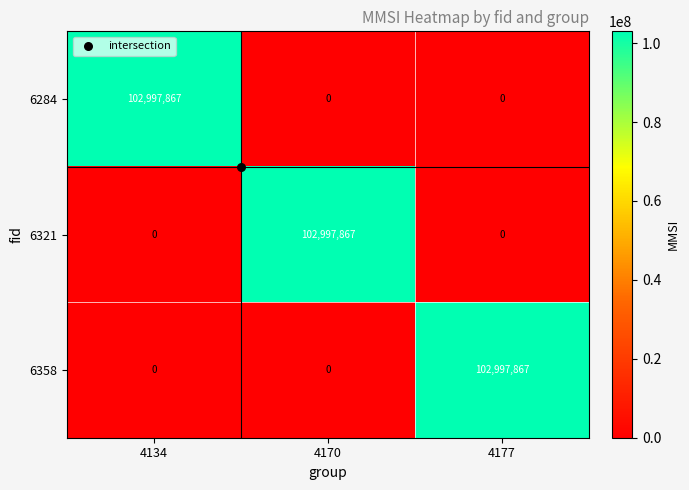

What is the spread (max minus min) of values at 4134?

102997867